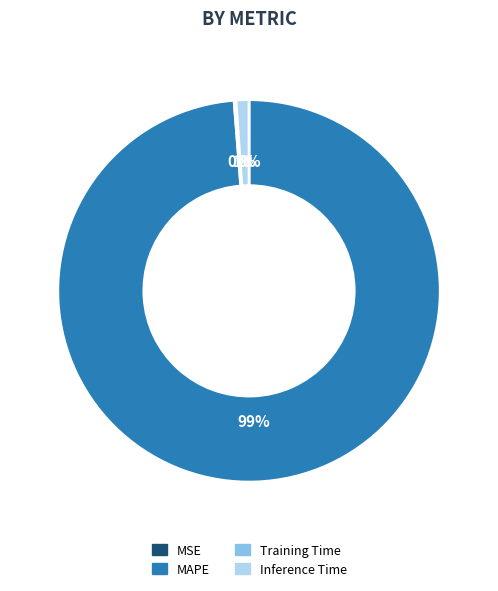

To the nearest percent, what is the difference between the largest and smallest slice percentages?

99%